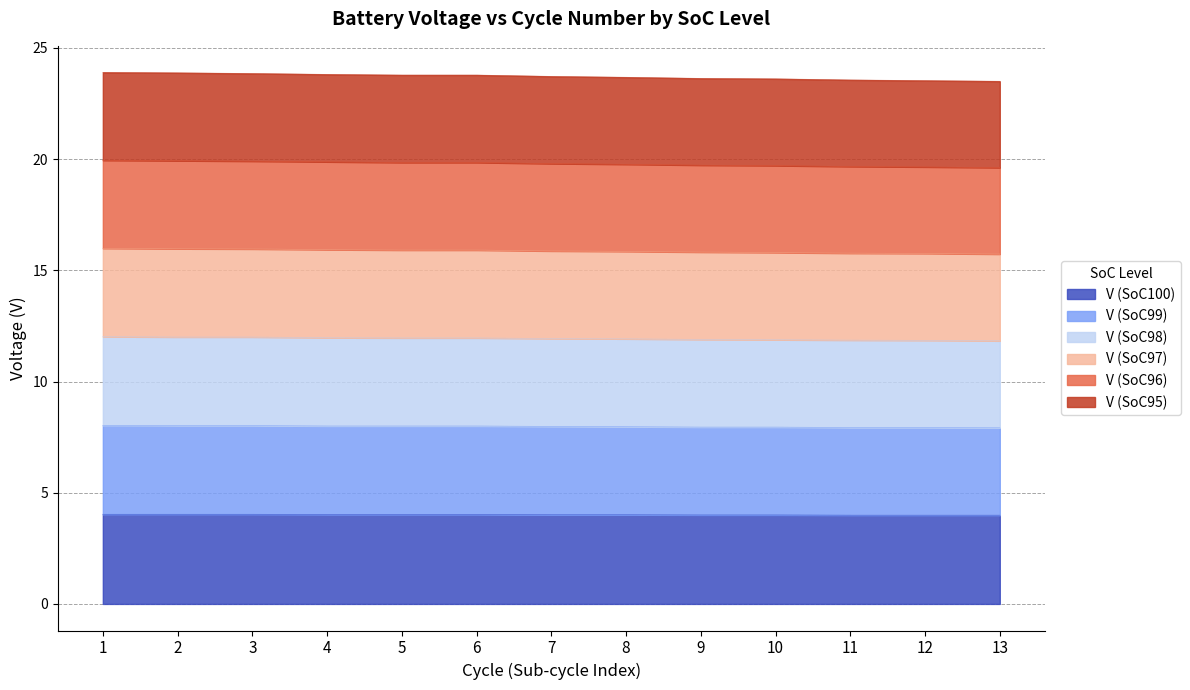

How many lines are shown in the chart?

6